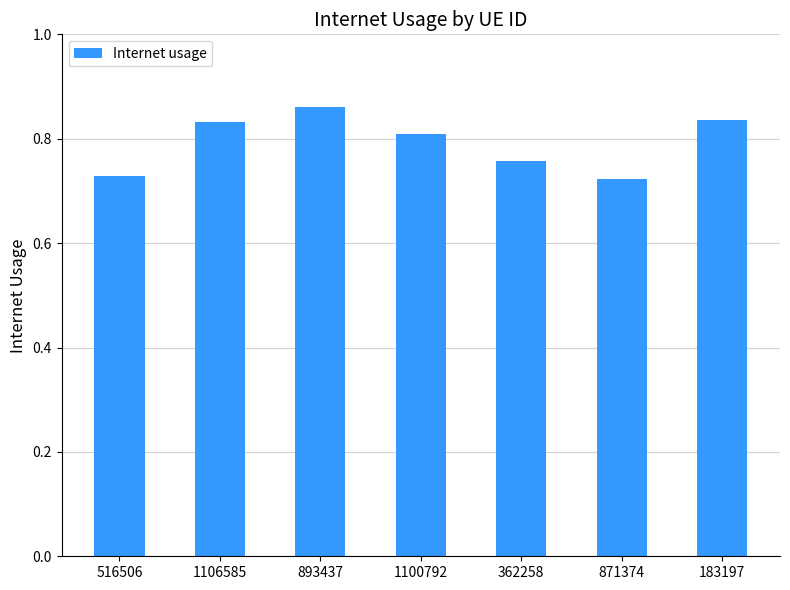

What is the difference between the maximum and second lowest values?

0.1